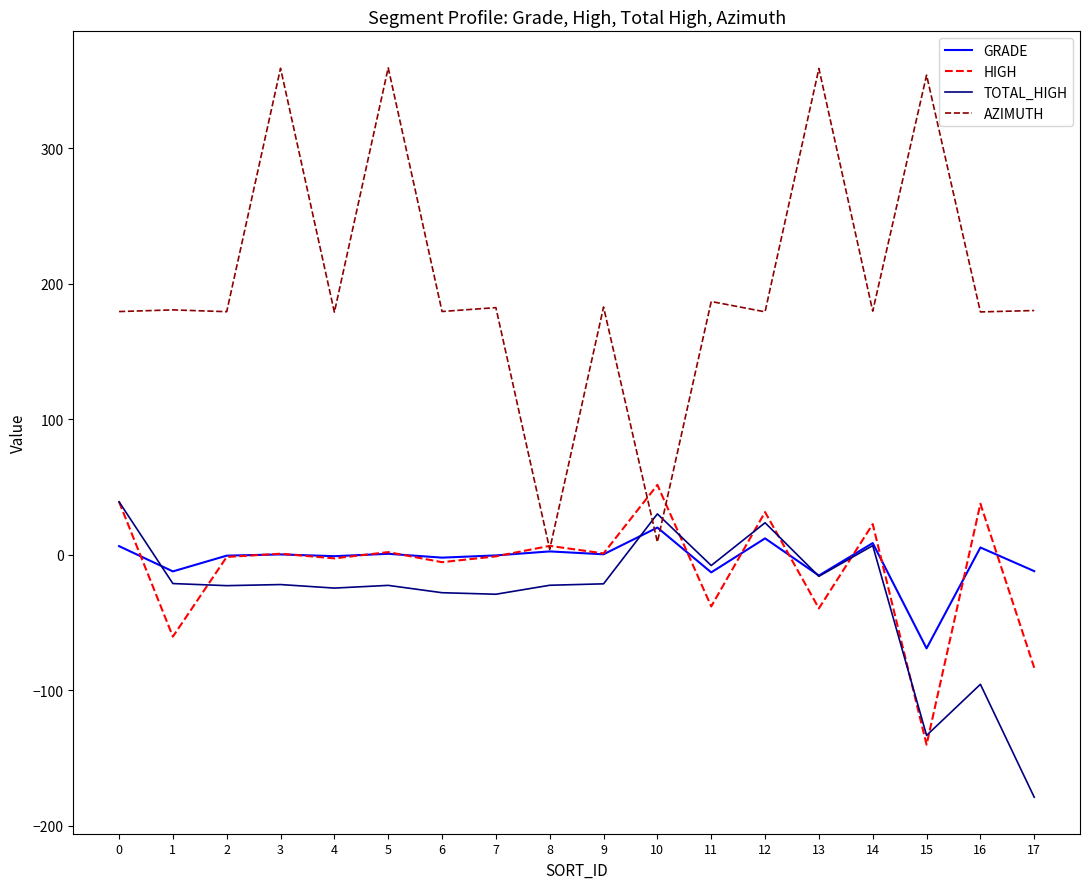

What is the difference between the TOTAL_HIGH values at 11 and 6?

20.1